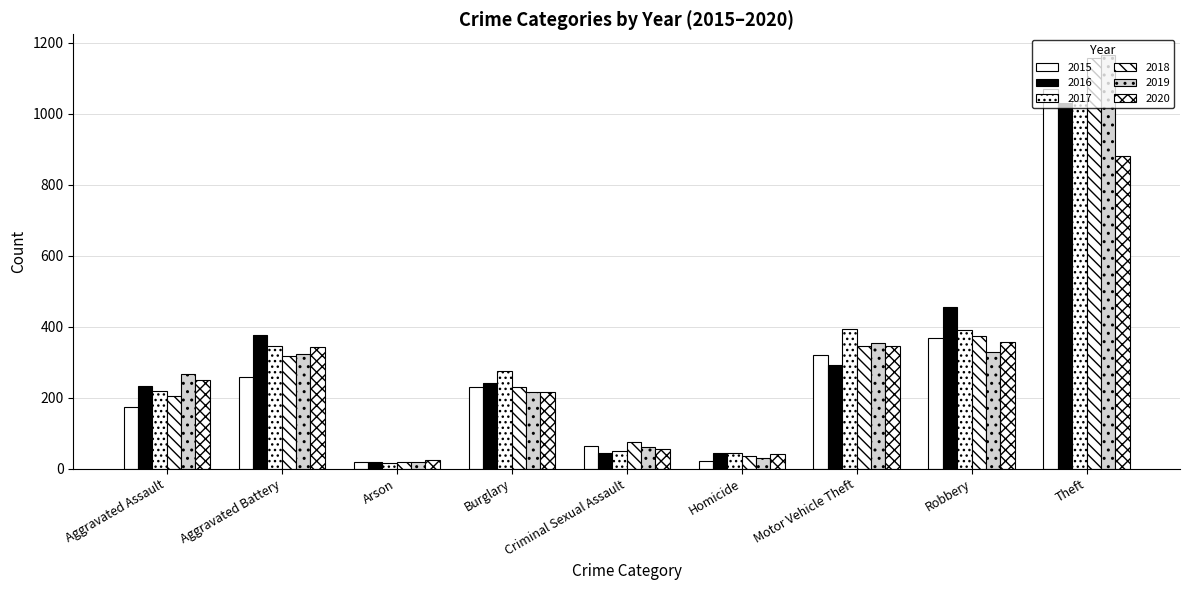

Count the number of data series in this chart.

6